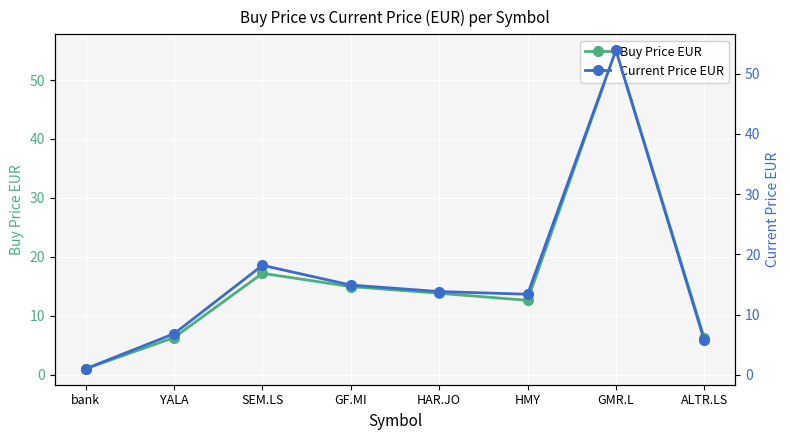

Where do Current Price EUR and Buy Price EUR first cross each other?

SEM.LS and GF.MI